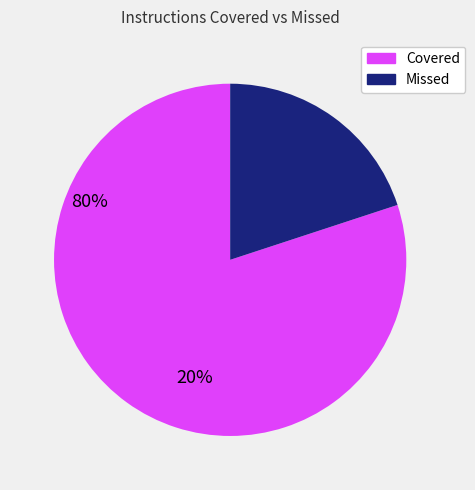

Is there any slice that represents more than half of the pie?

Yes